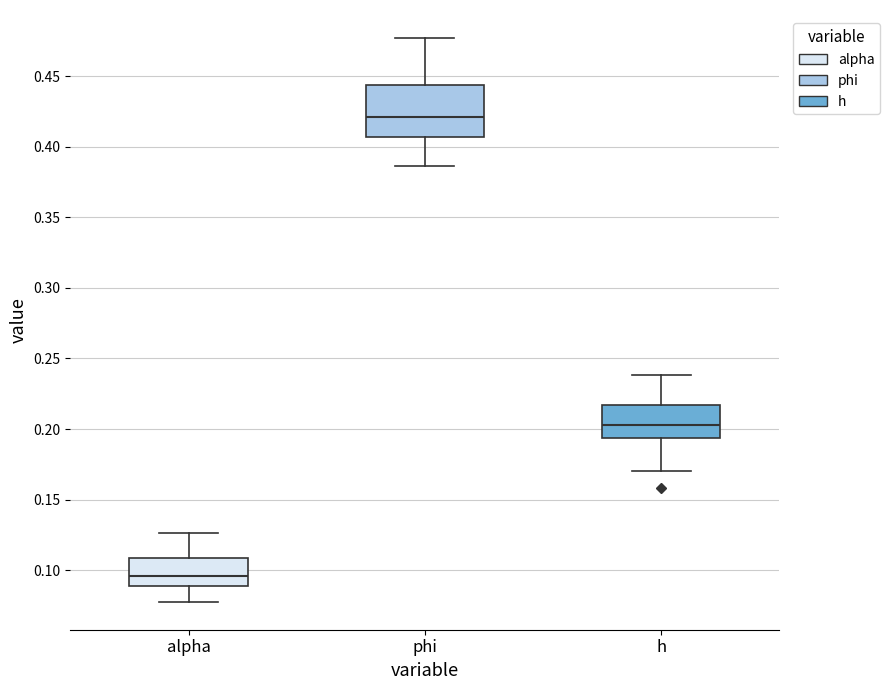

Reading left to right, transcribe this box plot: for each box, give where its median line is, the range the box spans, and where its two whiskers end, as read against the y-axis. The values are not printed on the chart, so give them approximately, as read against the axis.

alpha: median 0.095, box 0.090 to 0.110, whiskers 0.080 to 0.125
phi: median 0.420, box 0.405 to 0.445, whiskers 0.385 to 0.475
h: median 0.205, box 0.195 to 0.215, whiskers 0.170 to 0.240